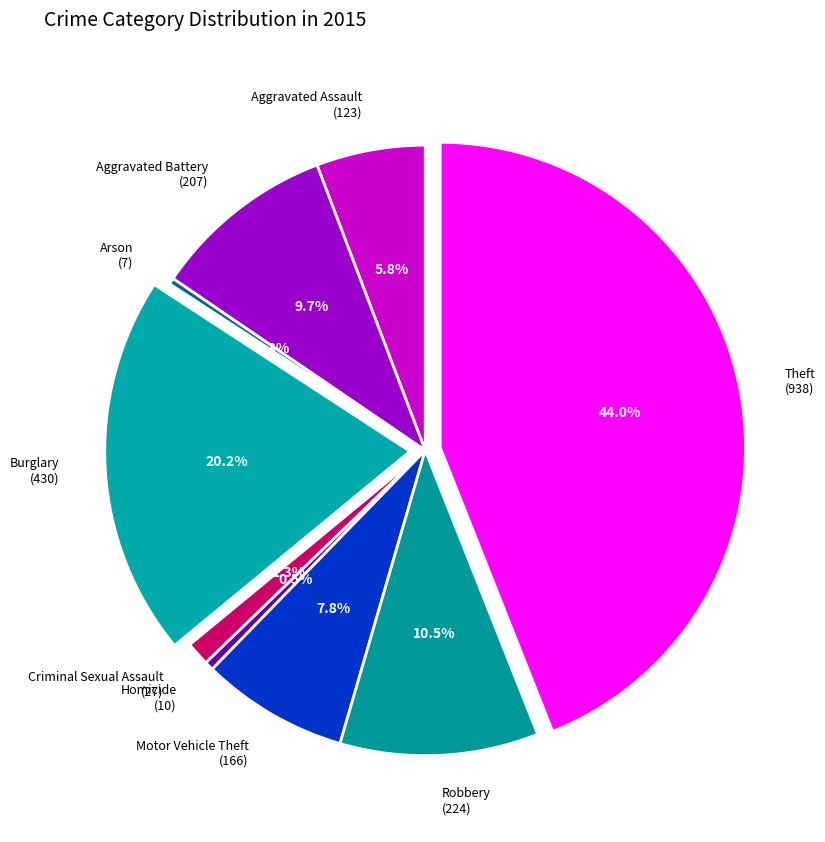

What portion of the pie excludes Burglary (430)?

79.8%